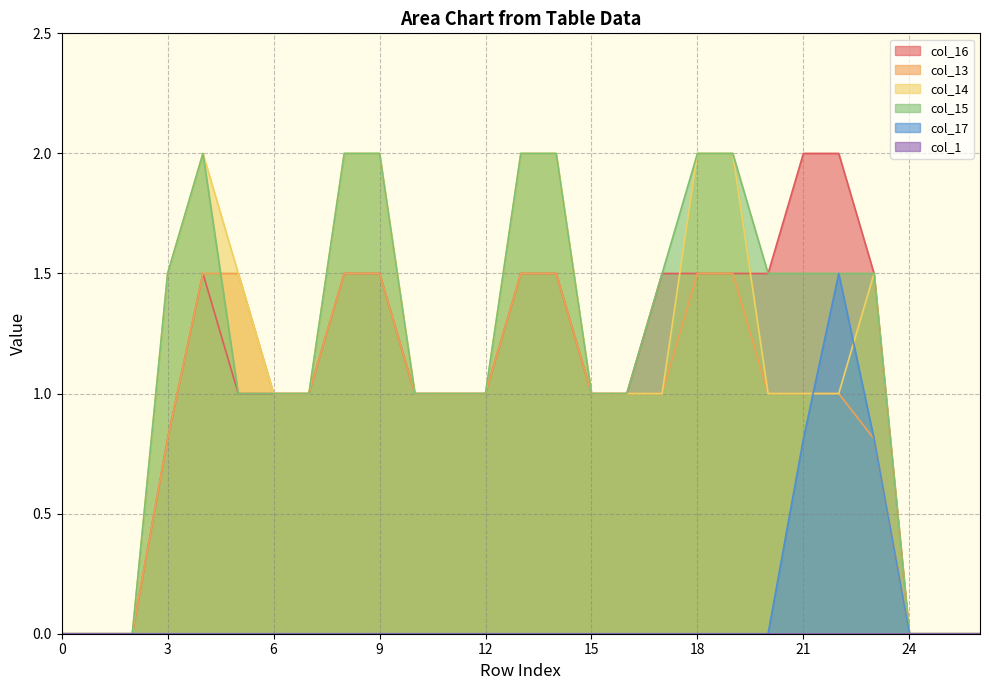

What is the difference between the second highest and minimum values in the col_17 series?

0.8